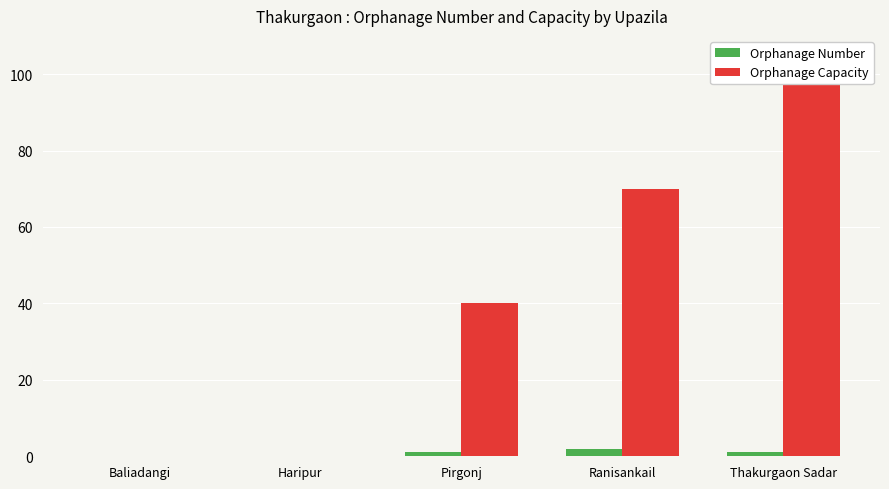

Rank the series by their average value, from lowest to highest.

Orphanage Number, Orphanage Capacity